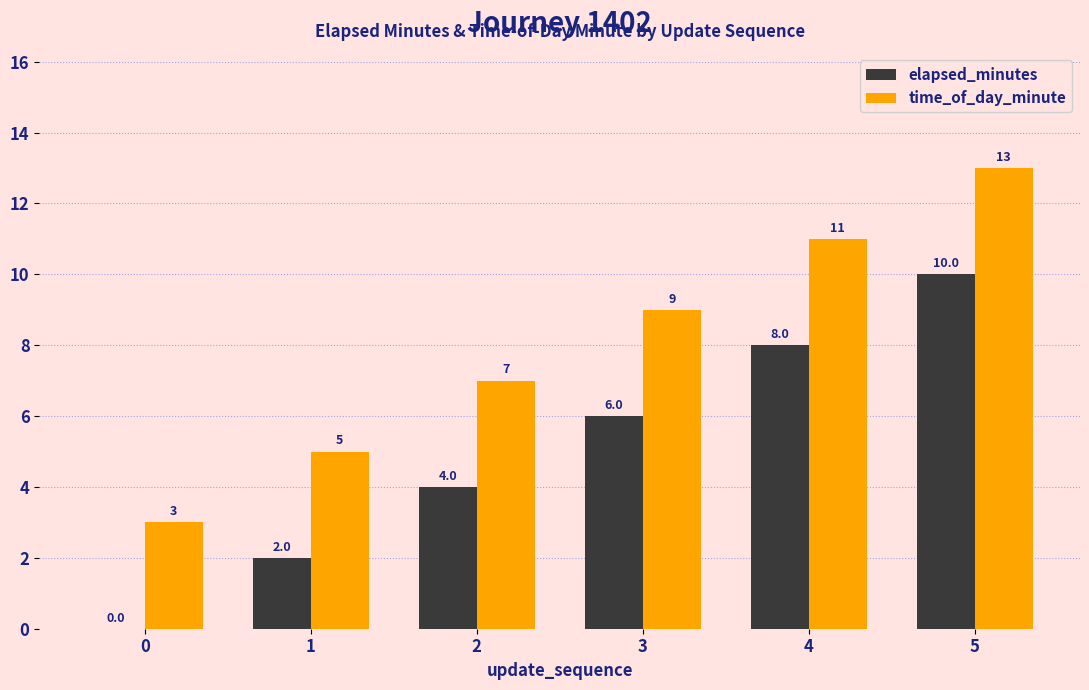

The value of time_of_day_minute at 3 is 6. True or false?

False